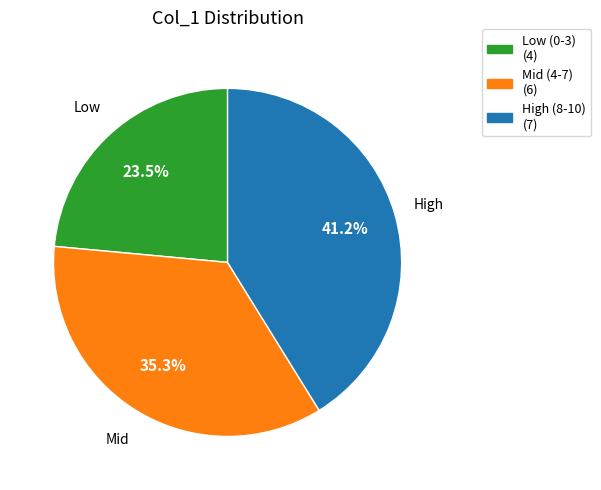

Is there any slice that represents more than half of the pie?

No